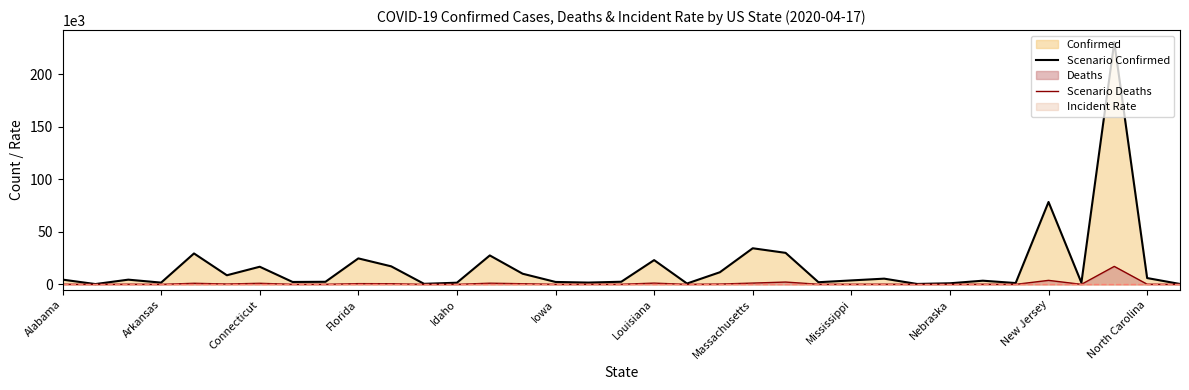

True or false: Scenario Confirmed and Scenario Deaths cross at least once.

False